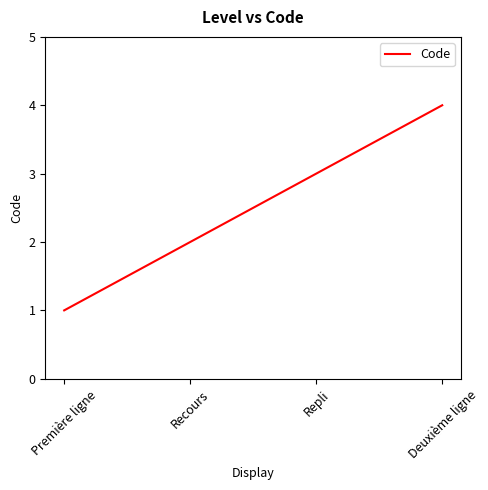

List the labels in order of value, largest first.

Deuxième ligne, Repli, Recours, Première ligne